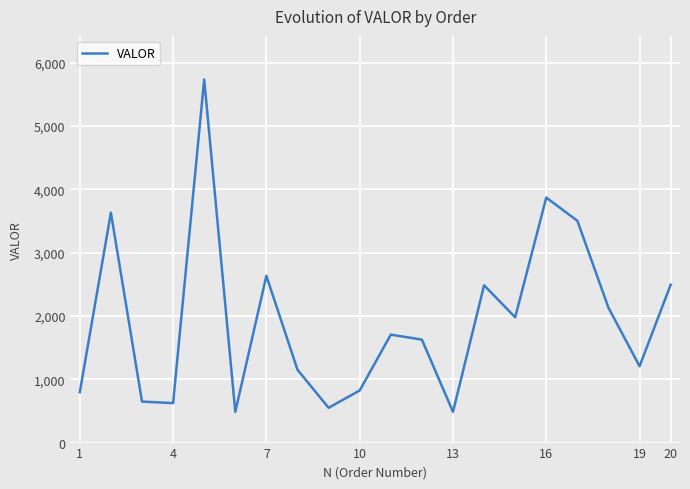

What is the difference between the maximum and minimum values?

5247.9